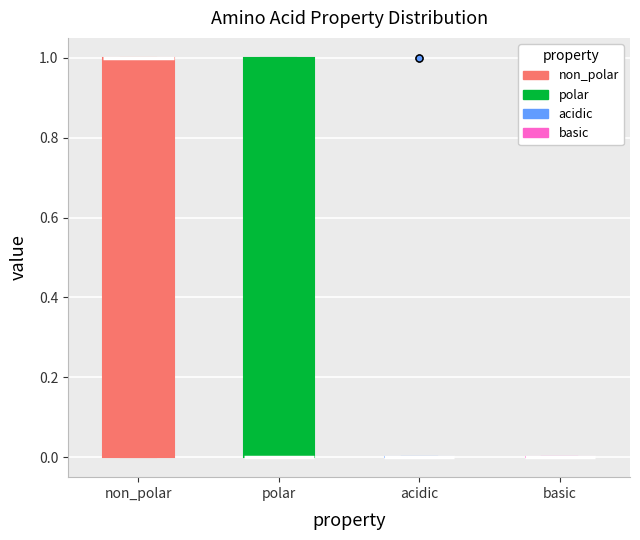

Where is the upper edge of the box for non_polar on the y-axis? The values are not printed on the chart, so give them approximately, as read against the axis.

1